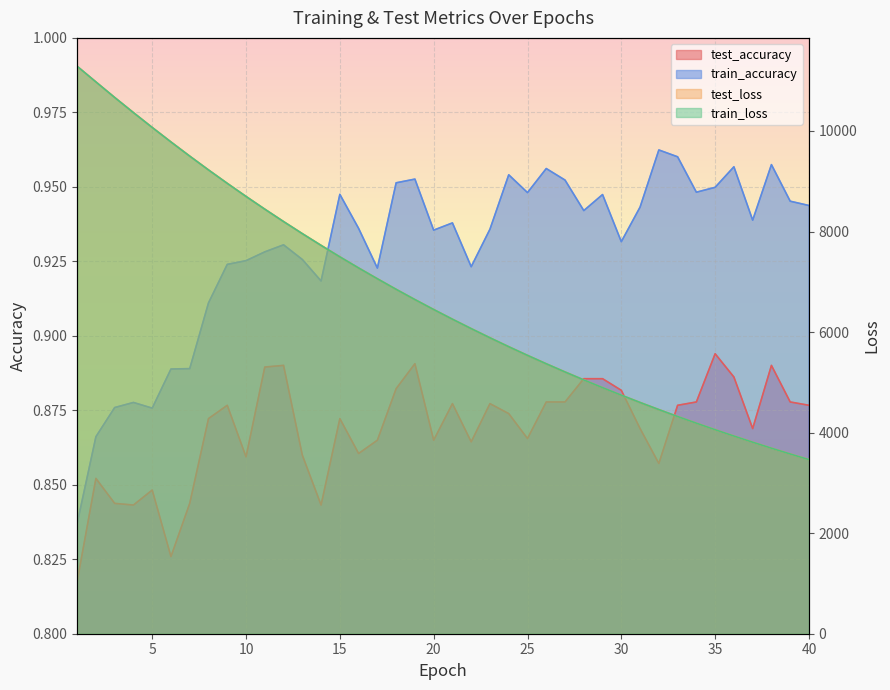

How many distinct data groups are displayed?

4